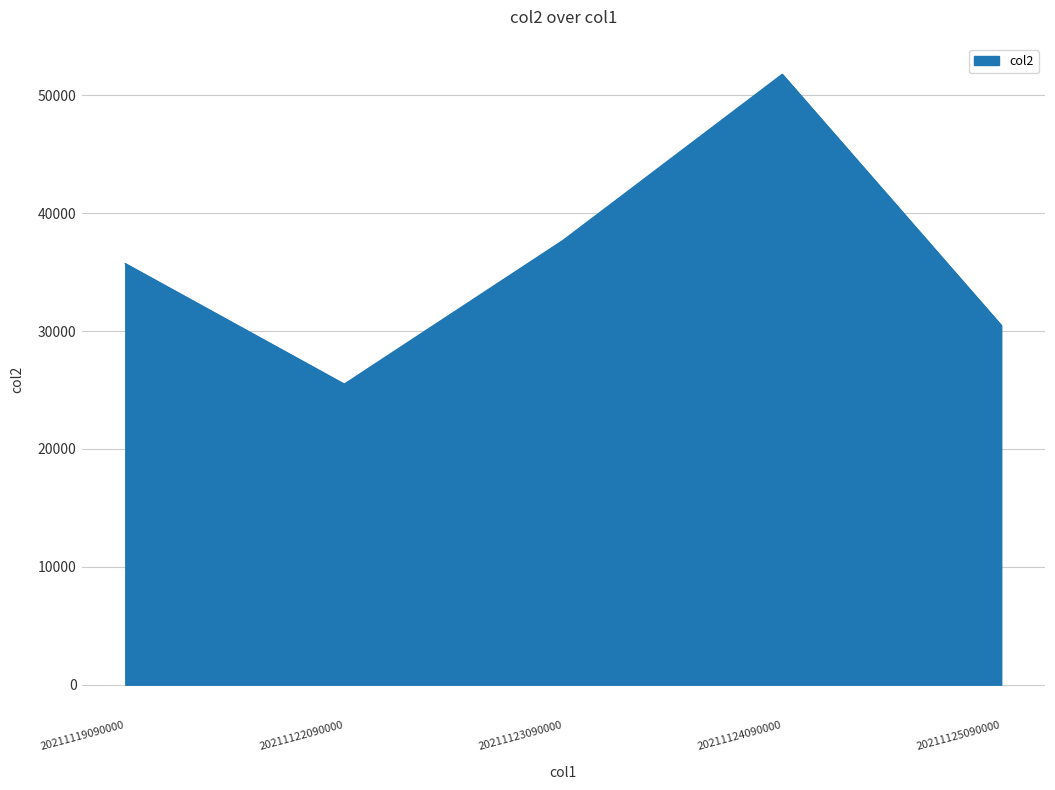

List the labels in order of value, largest first.

20211124090000, 20211123090000, 20211119090000, 20211125090000, 20211122090000